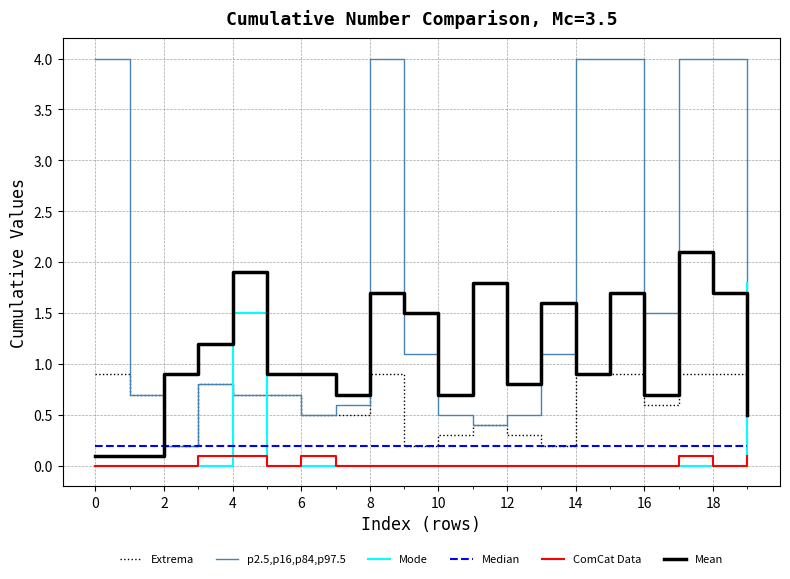

How many intersections are there between Mode and Mean?

1